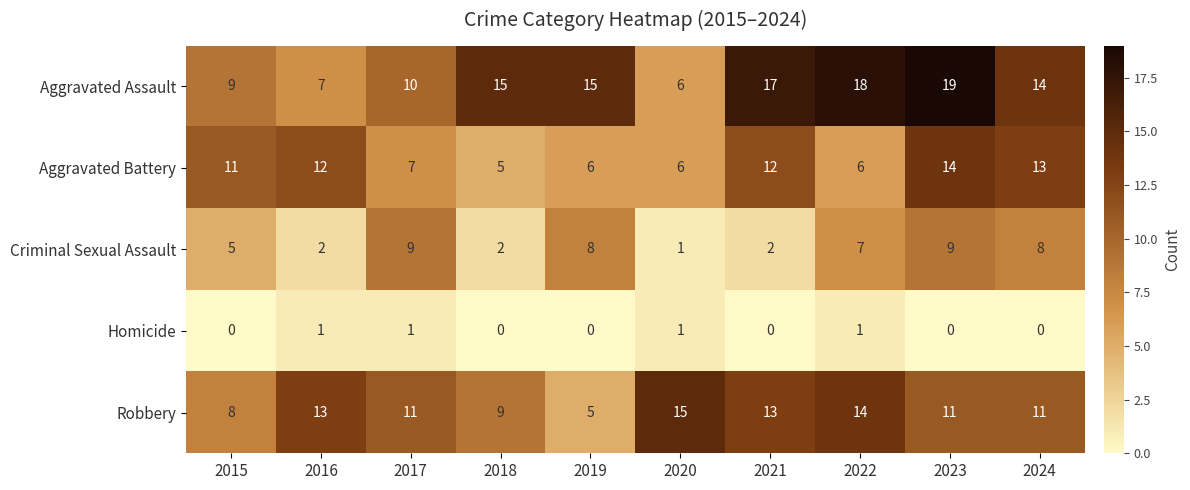

What is the sum of all Aggravated Battery values?

92